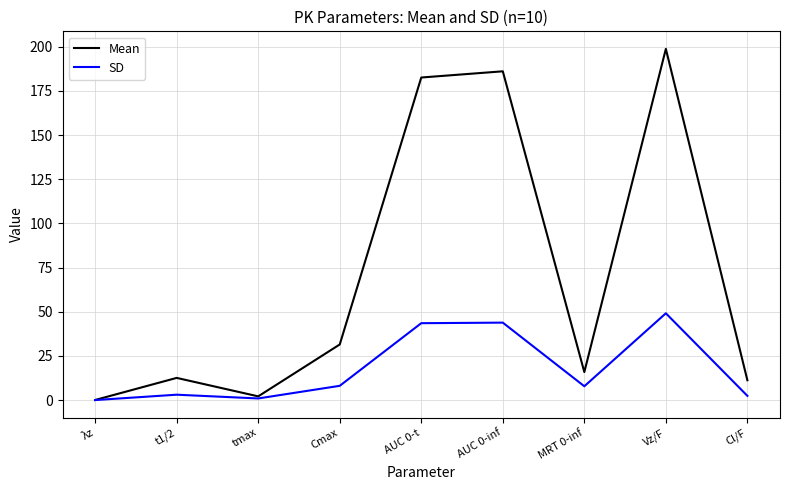

What is the total value across all series at MRT 0-inf?

23.7